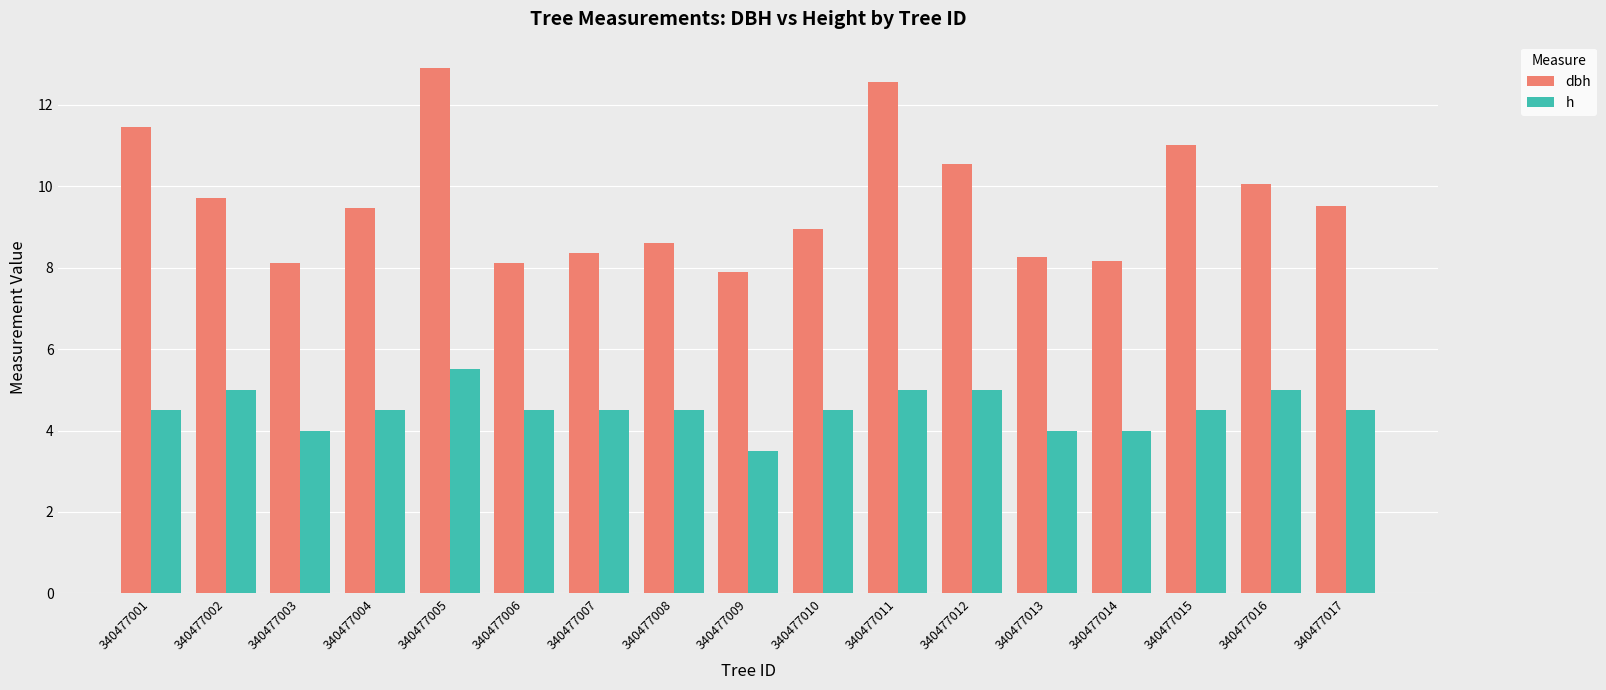

List the series in order of their peak value, highest first.

dbh, h